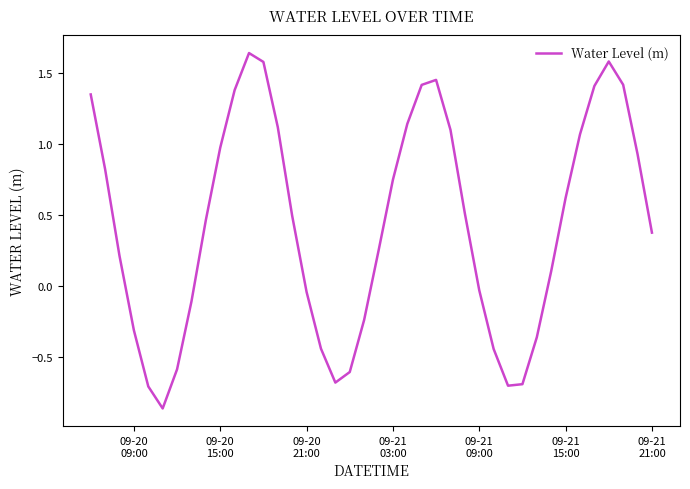

What is the difference between the maximum and minimum values?

2.5